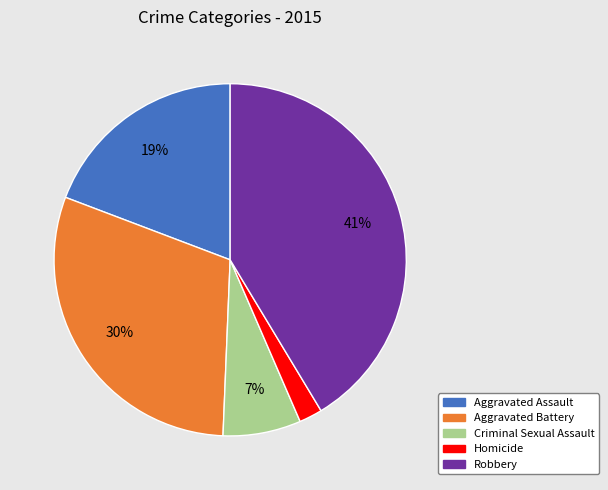

How many segments does this pie chart have?

5